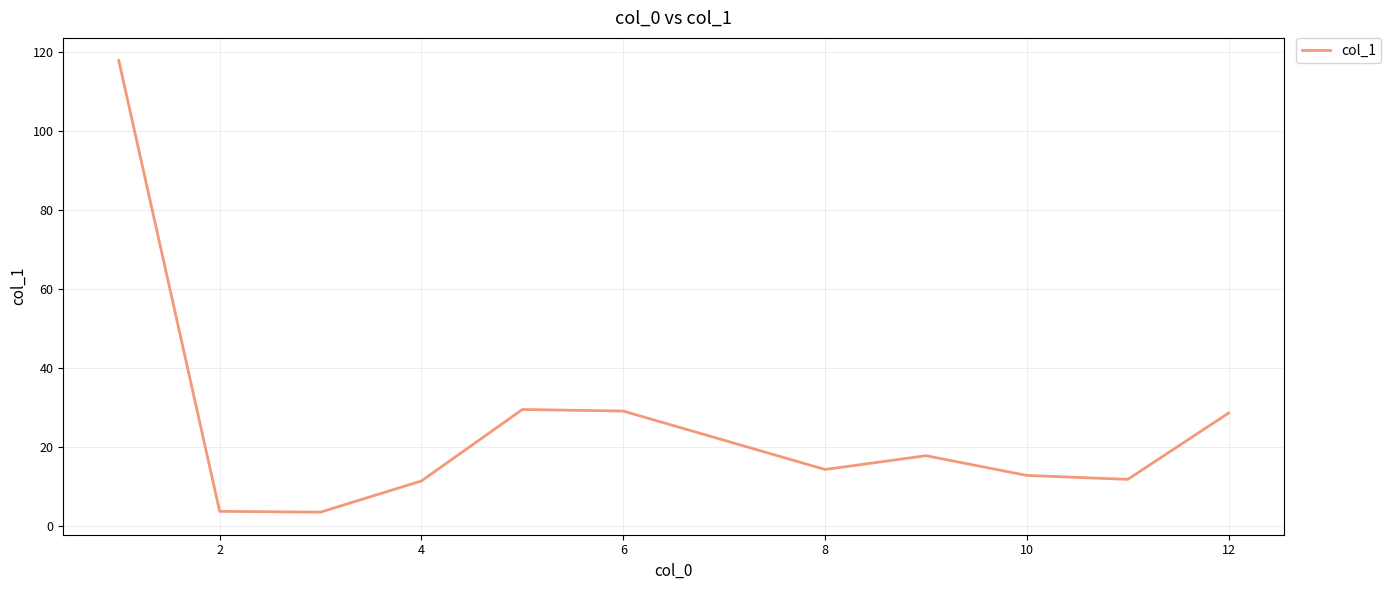

What is the minimum value shown in the chart?

3.5